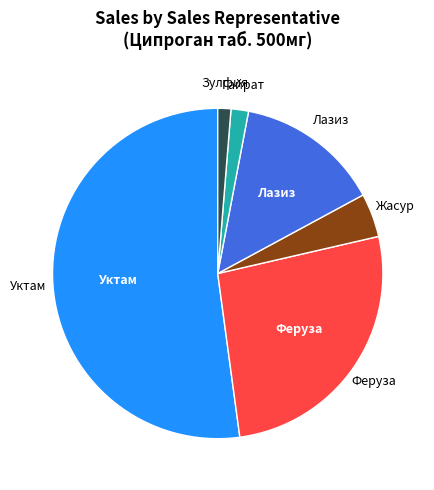

Is there a majority slice in this chart?

Yes